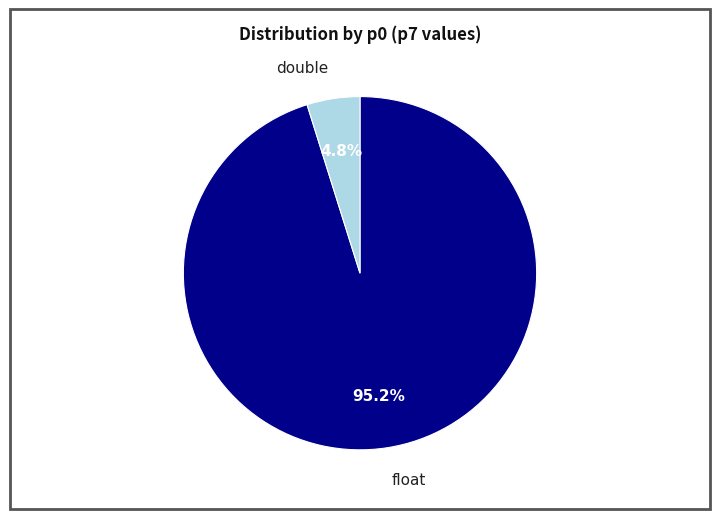

What is the largest slice in the pie chart?

float